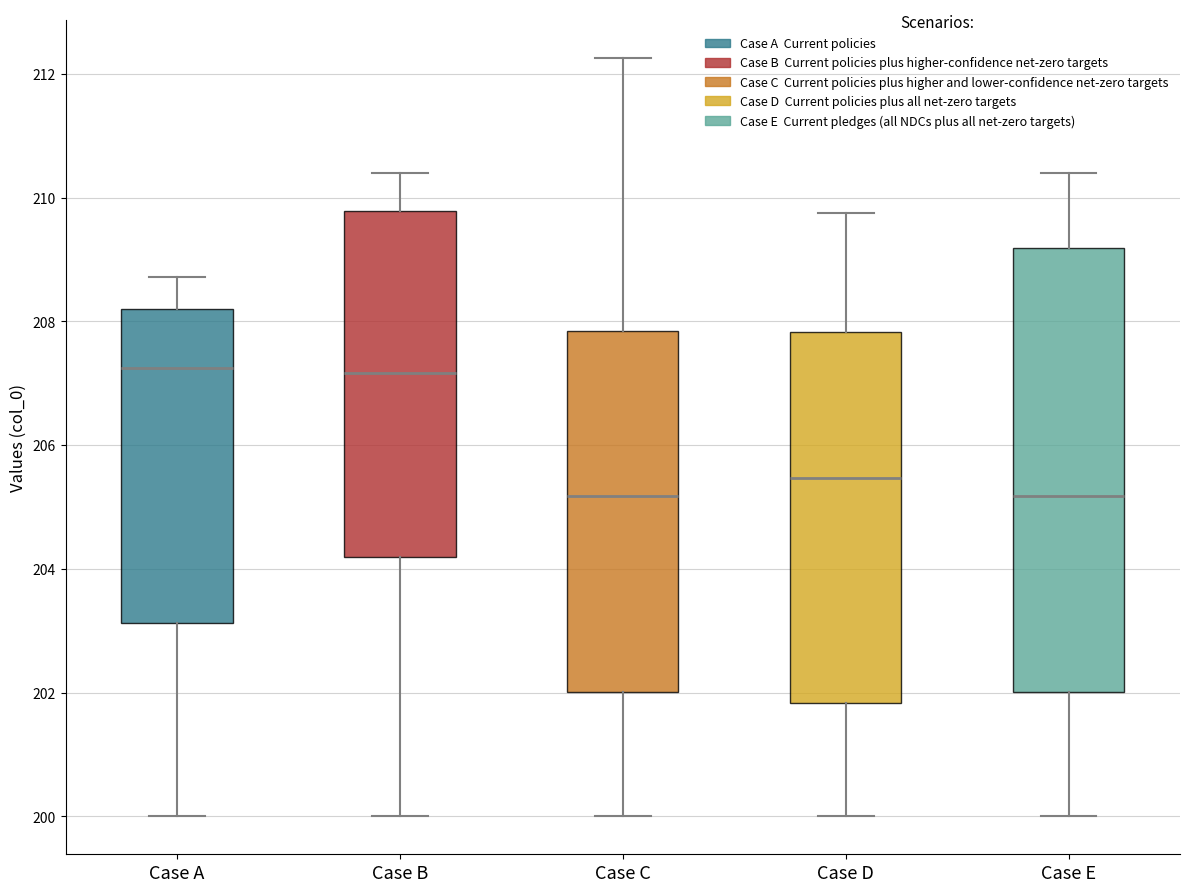

Where is the lower edge of the box for Case C on the y-axis? The values are not printed on the chart, so give them approximately, as read against the axis.

202.0